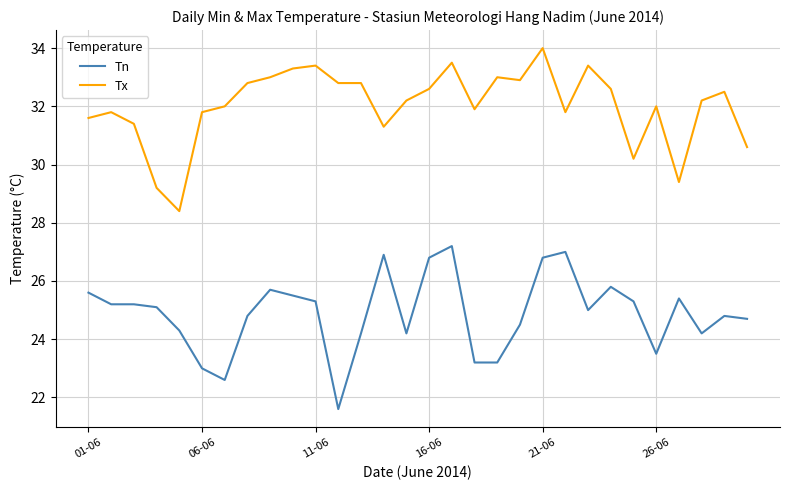

What is the greatest value displayed?

34.0